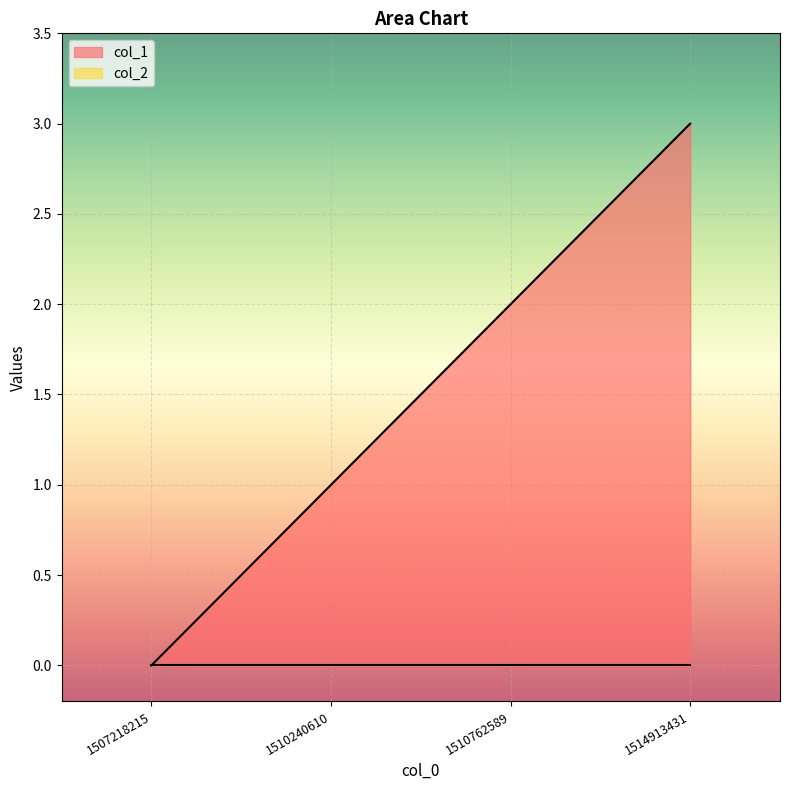

How many data points are above 2?

1